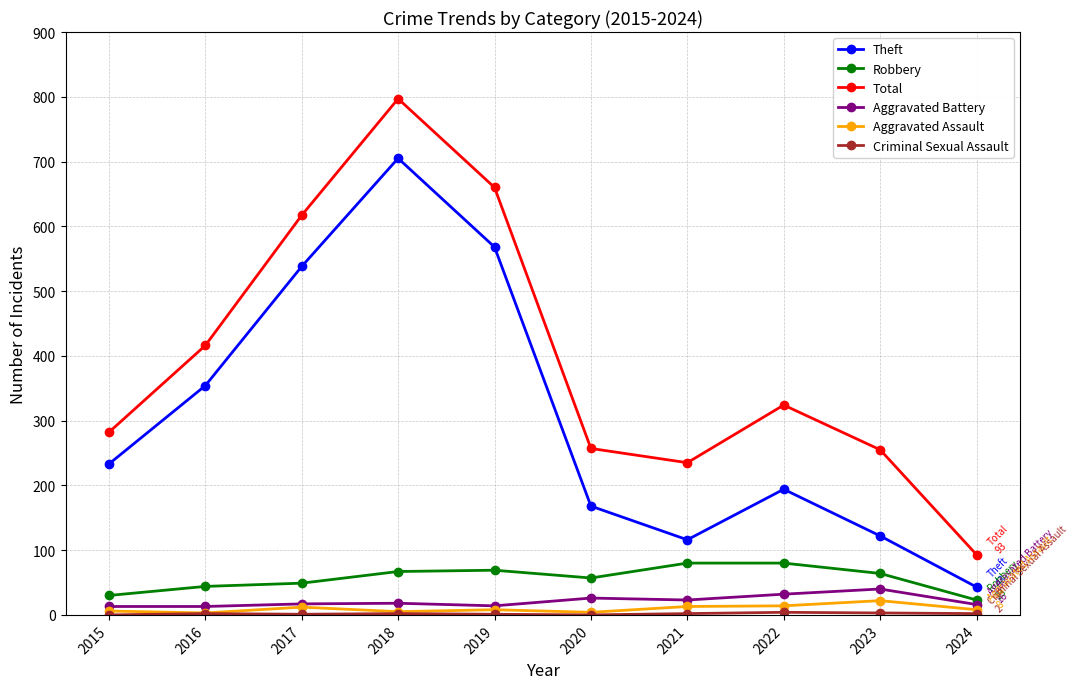

True or false: Aggravated Assault and Total intersect in this chart.

False